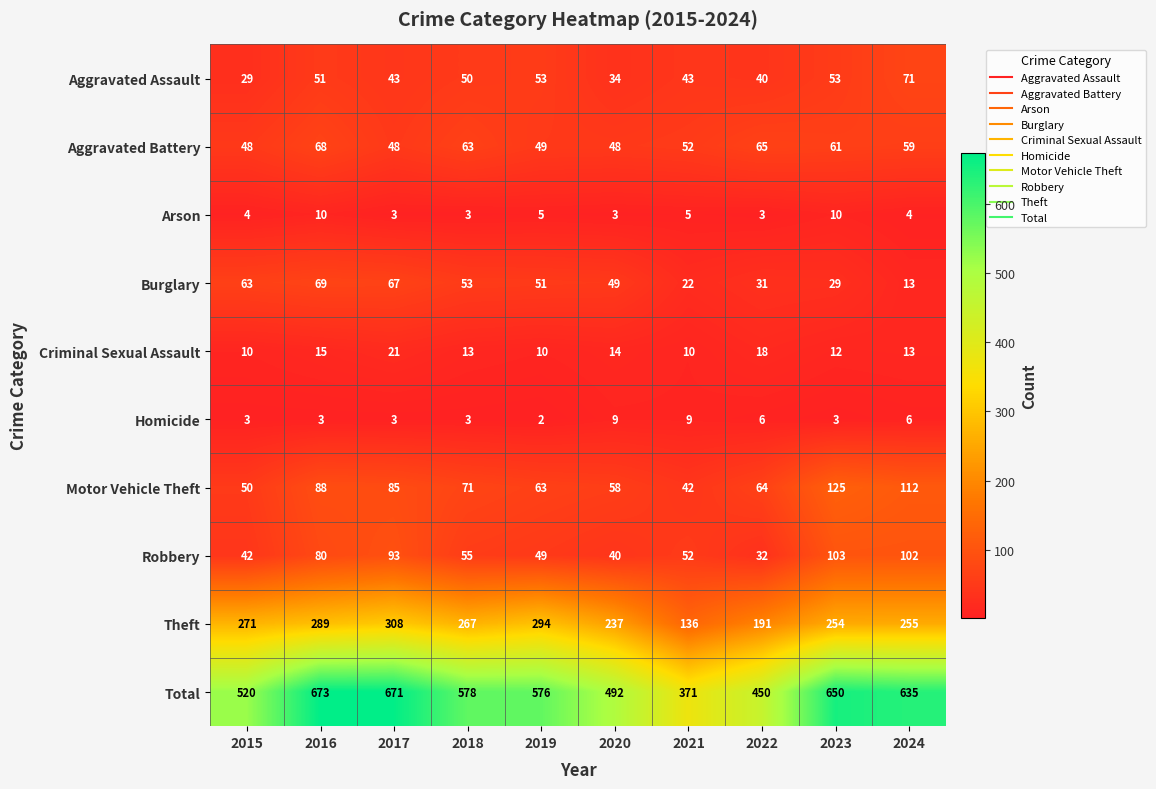

At which category is the sum across all series the highest?

2016